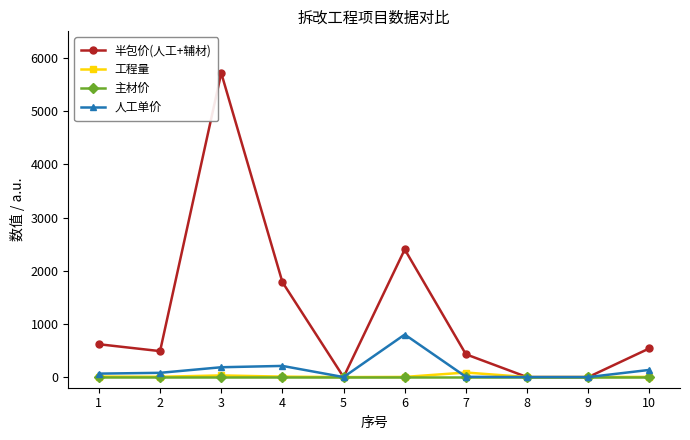

How many interior local peaks does the 半包价(人工+辅材) series have?

2